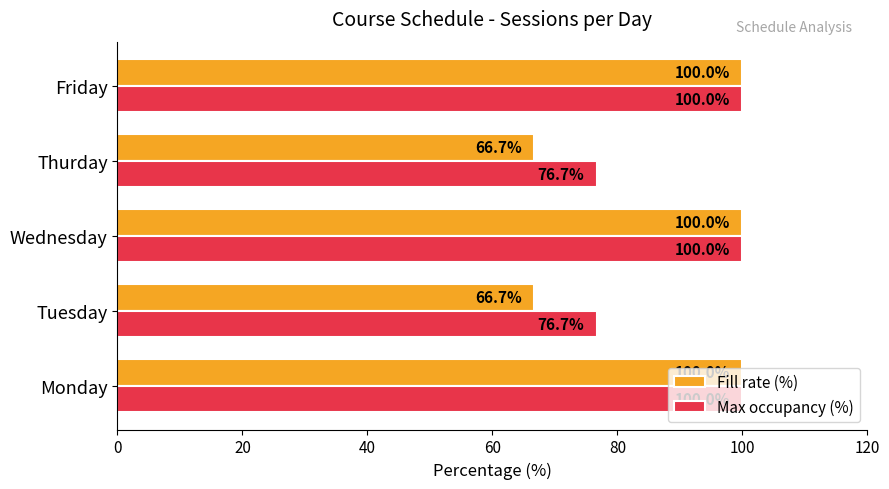

Between Tuesday and Friday, which series saw the biggest shift?

Fill rate (%)